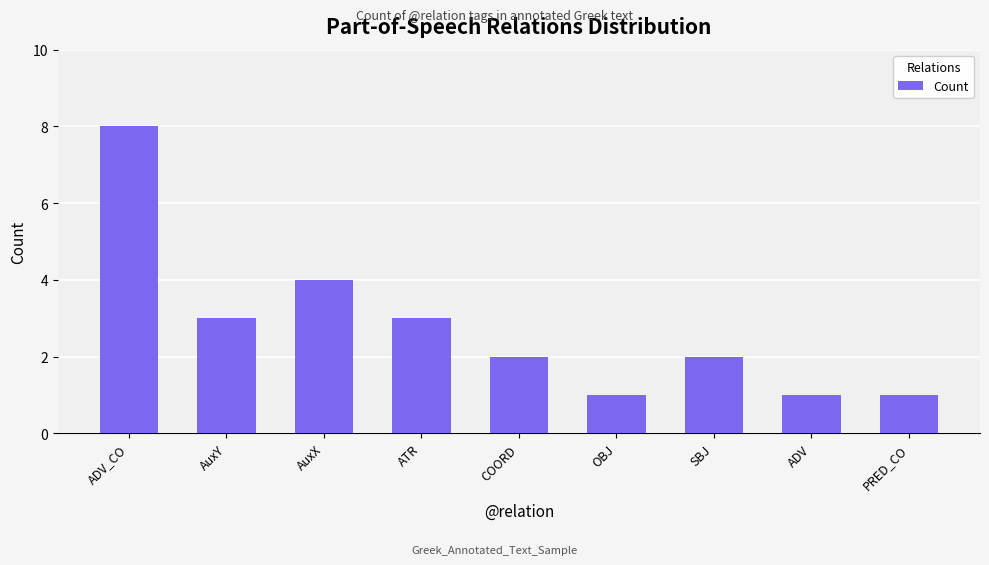

Does the chart contain stacked bars?

No